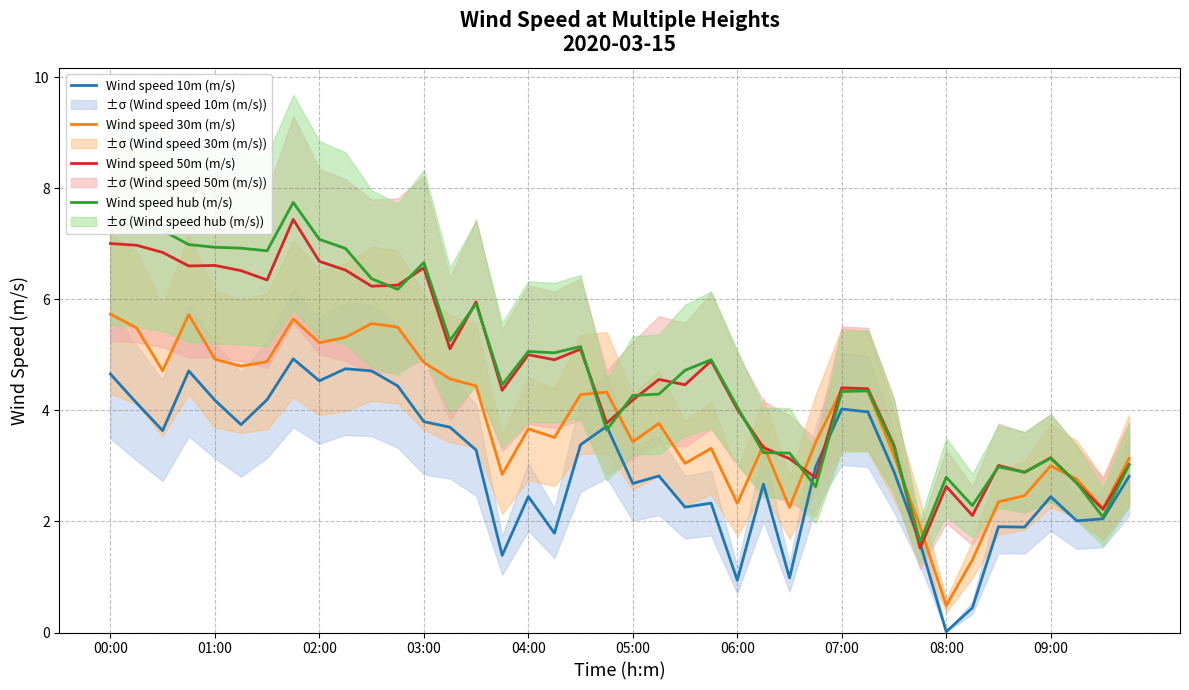

What is the approximate value of Wind speed 30m (m/s) at 06:00?

2.3